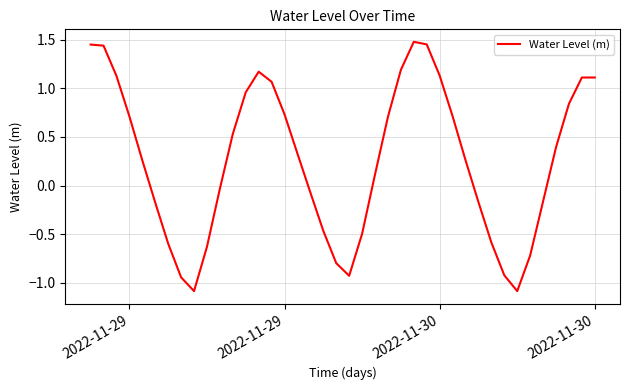

What is the smallest value displayed?

-1.1